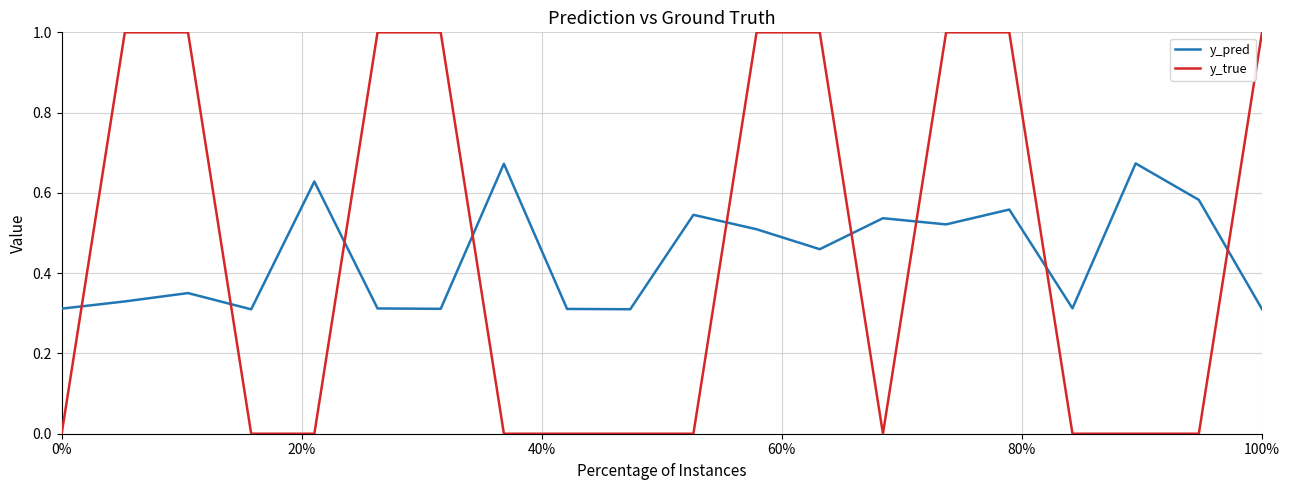

Rank the series by their maximum value, from highest to lowest.

y_true, y_pred